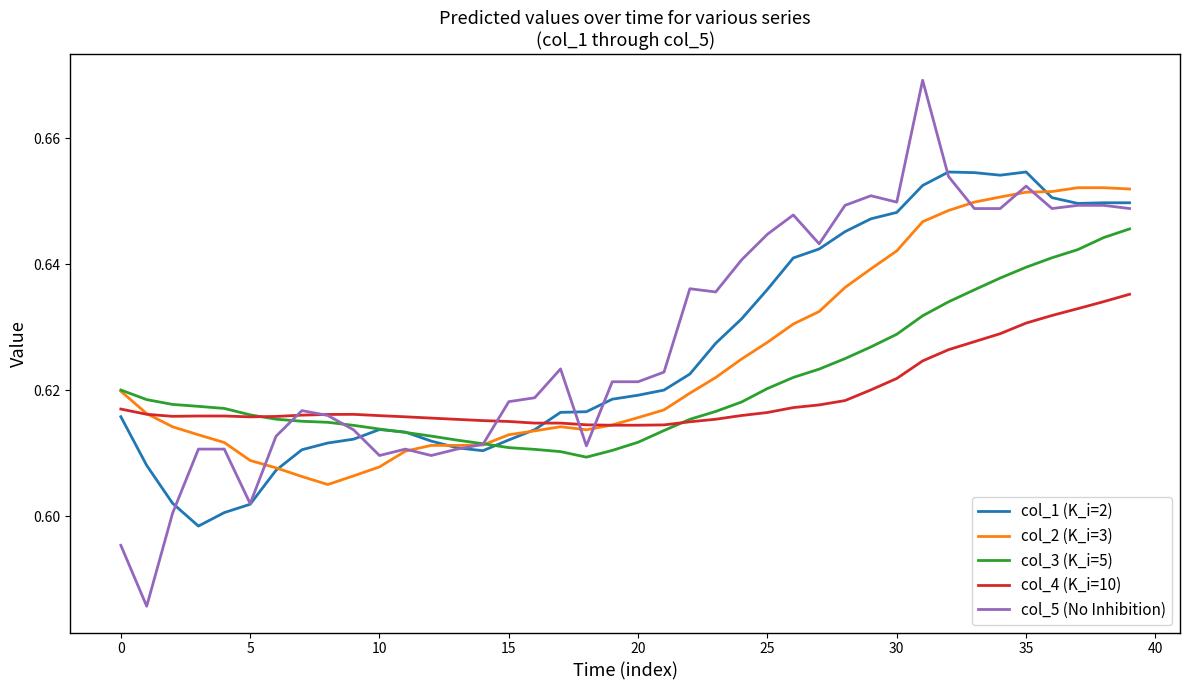

List the series in order of their overall mean, highest first.

col_5 (No Inhibition), col_1 (K_i=2), col_2 (K_i=3), col_3 (K_i=5), col_4 (K_i=10)